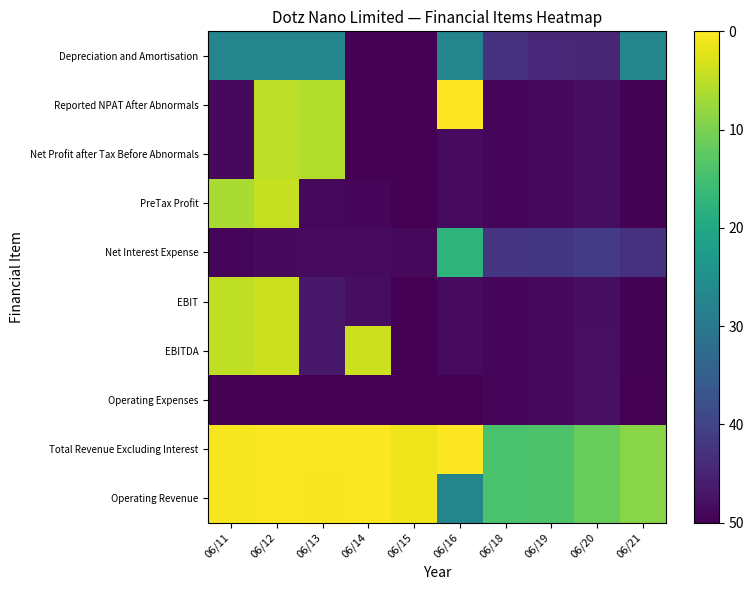

Reading right to left, extract all data points from this chart.

Operating Revenue: 06/21=5.5	06/20=4.7	06/19=4.0	06/18=3.8	06/16=0.0	06/15=7.8	06/14=8.1	06/13=8.0	06/12=8.1	06/11=8.0
Total Revenue Excluding Interest: 06/21=5.5	06/20=4.7	06/19=4.0	06/18=3.8	06/16=8.2	06/15=7.8	06/14=8.1	06/13=8.1	06/12=8.1	06/11=8.0
Operating Expenses: 06/21=-6.8	06/20=-6.2	06/19=-6.4	06/18=-6.6	06/16=-8.2	06/15=-8.0	06/14=-8.1	06/13=-8.1	06/12=-8.0	06/11=-7.9
EBITDA: 06/21=-6.8	06/20=-6.2	06/19=-6.4	06/18=-6.6	06/16=-6.4	06/15=-7.5	06/14=7.0	06/13=-5.8	06/12=7.0	06/11=6.7
EBIT: 06/21=-6.8	06/20=-6.3	06/19=-6.4	06/18=-6.6	06/16=-6.4	06/15=-7.6	06/14=-6.3	06/13=-5.8	06/12=7.0	06/11=6.7
Net Interest Expense: 06/21=-4.7	06/20=-4.2	06/19=-4.4	06/18=-4.5	06/16=2.9	06/15=-6.5	06/14=-6.4	06/13=-6.4	06/12=-6.5	06/11=-6.6
PreTax Profit: 06/21=-6.8	06/20=-6.3	06/19=-6.4	06/18=-6.6	06/16=-6.4	06/15=-7.7	06/14=-6.7	06/13=-6.5	06/12=6.8	06/11=6.3
Net Profit after Tax Before Abnormals: 06/21=-6.8	06/20=-6.3	06/19=-6.4	06/18=-6.6	06/16=-6.4	06/15=-7.7	06/14=-7.6	06/13=6.4	06/12=6.7	06/11=-6.4
Reported NPAT After Abnormals: 06/21=-6.8	06/20=-6.3	06/19=-6.4	06/18=-6.6	06/16=8.2	06/15=-7.7	06/14=-7.6	06/13=6.4	06/12=6.7	06/11=-6.4
Depreciation and Amortisation: 06/21=0.0	06/20=-5.2	06/19=-5.1	06/18=-4.7	06/16=0.0	06/15=-6.9	06/14=-7.1	06/13=0.0	06/12=0.0	06/11=0.0